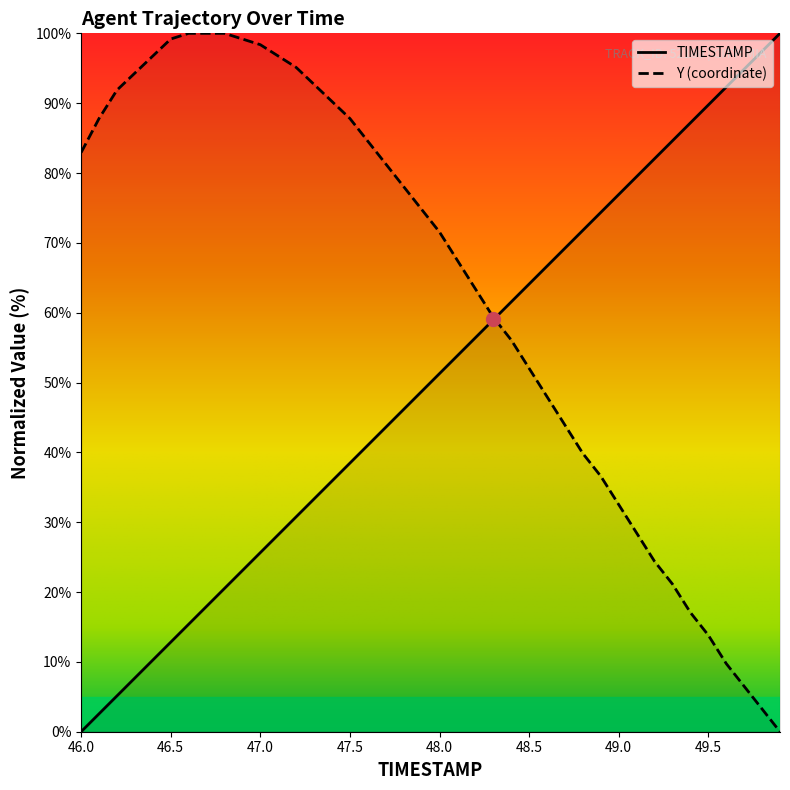

Which series has the largest range (max minus min)?

TIMESTAMP